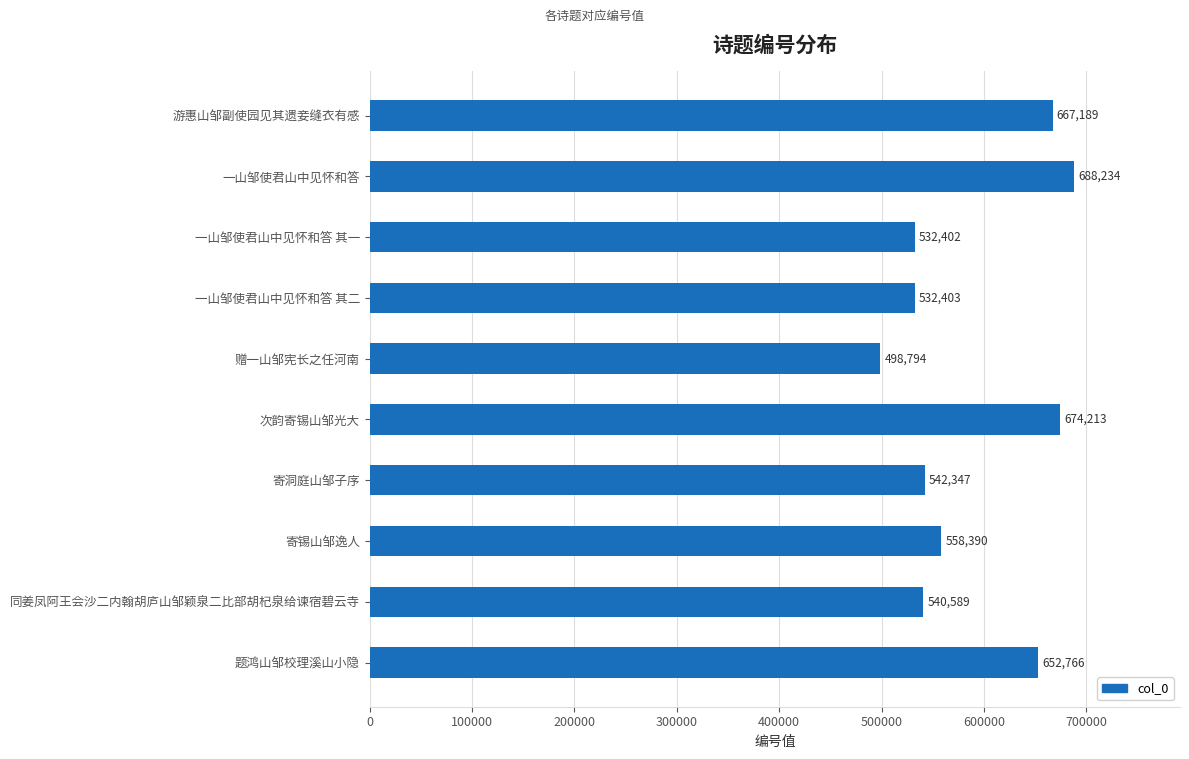

What is the average value?

588733